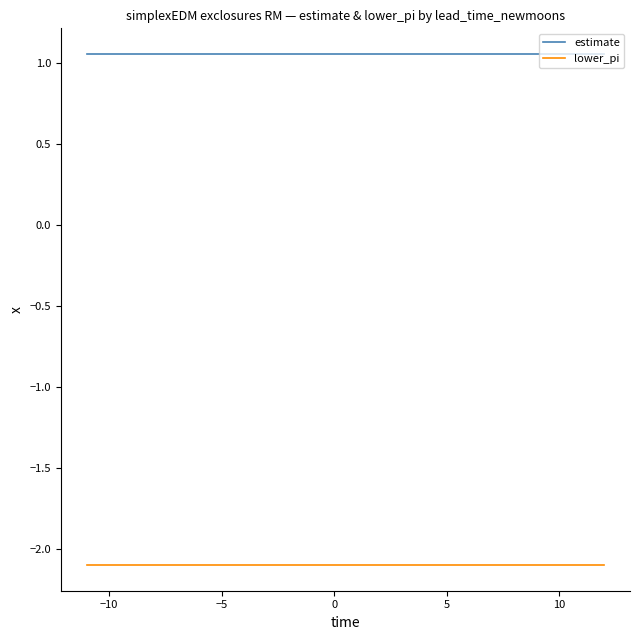

Which series has the largest total across all categories?

estimate